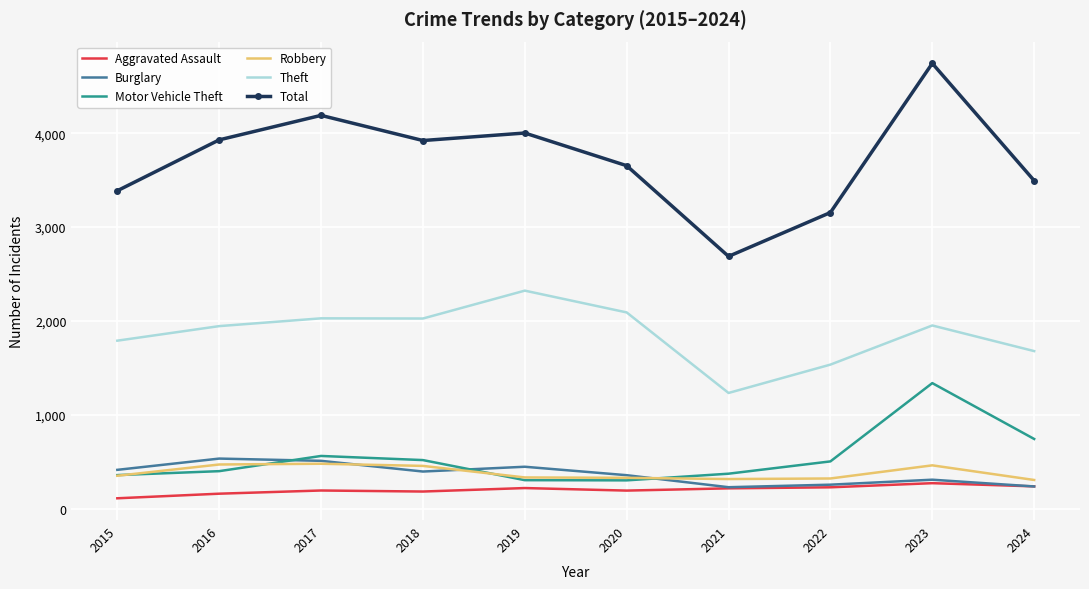

At which category does the chart reach its peak across all series?

2023